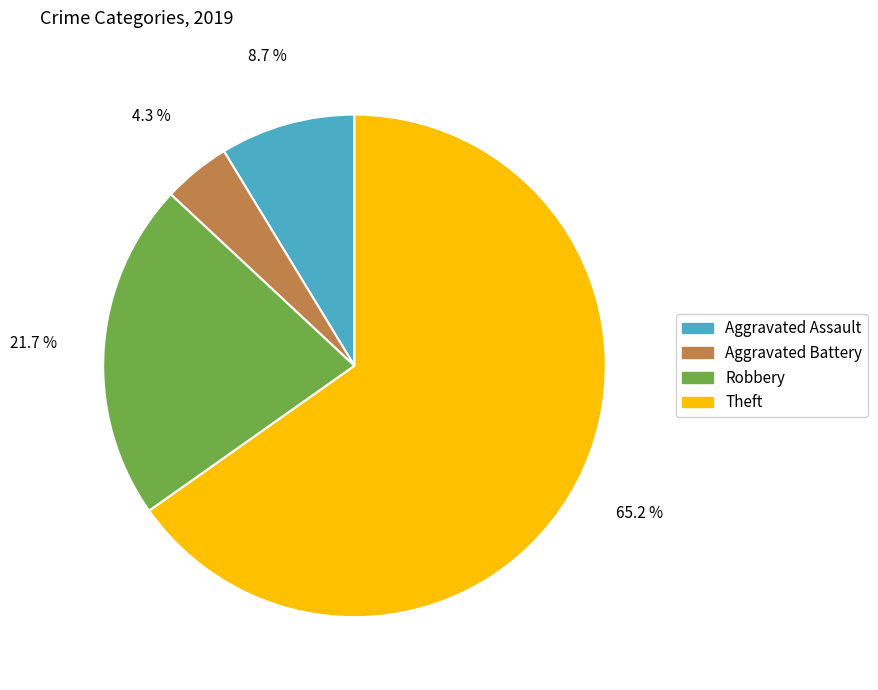

How many segments does this pie chart have?

4